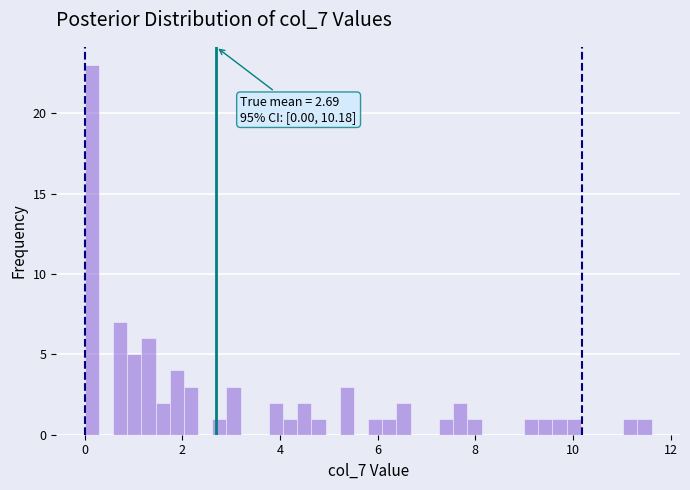

Read against the x-axis, roughly where is the centre of the tallest bar?

0.2